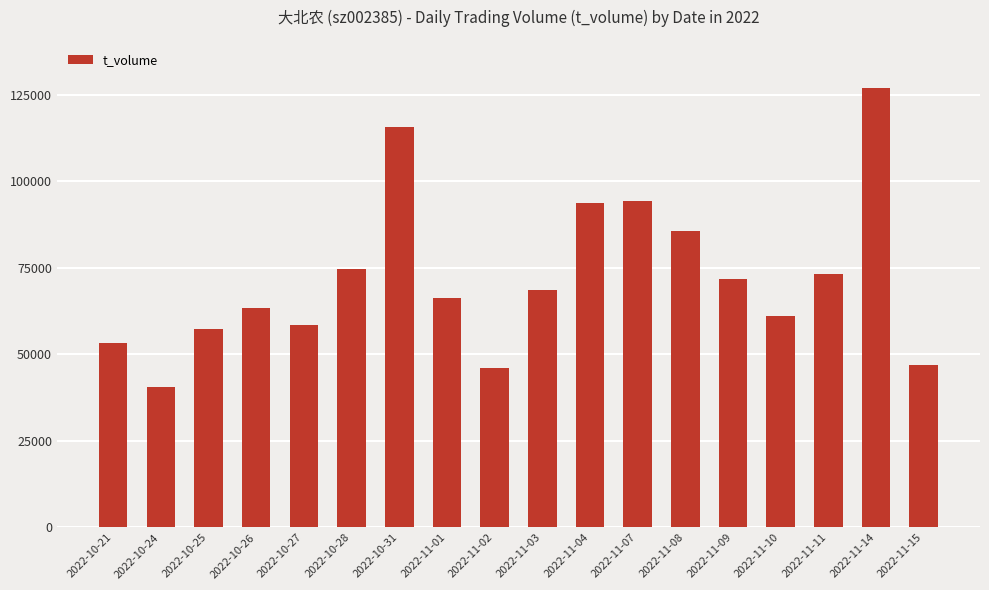

The value at 2022-10-27 is 58533. True or false?

True